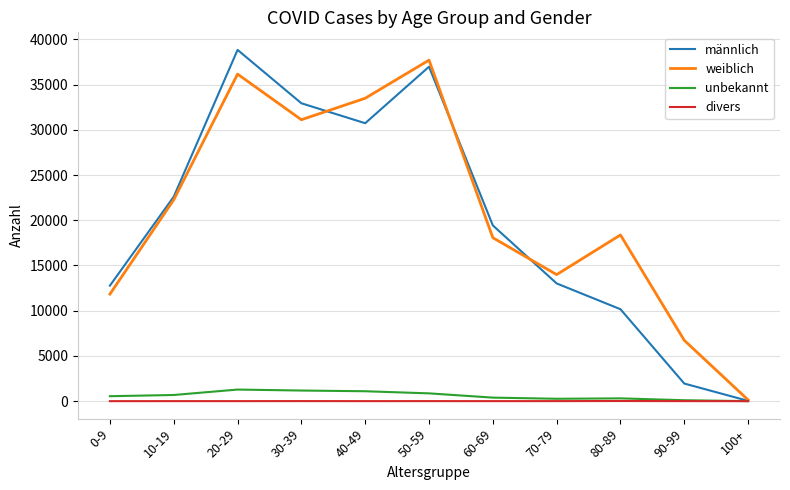

What is the highest value of the männlich series?

38833